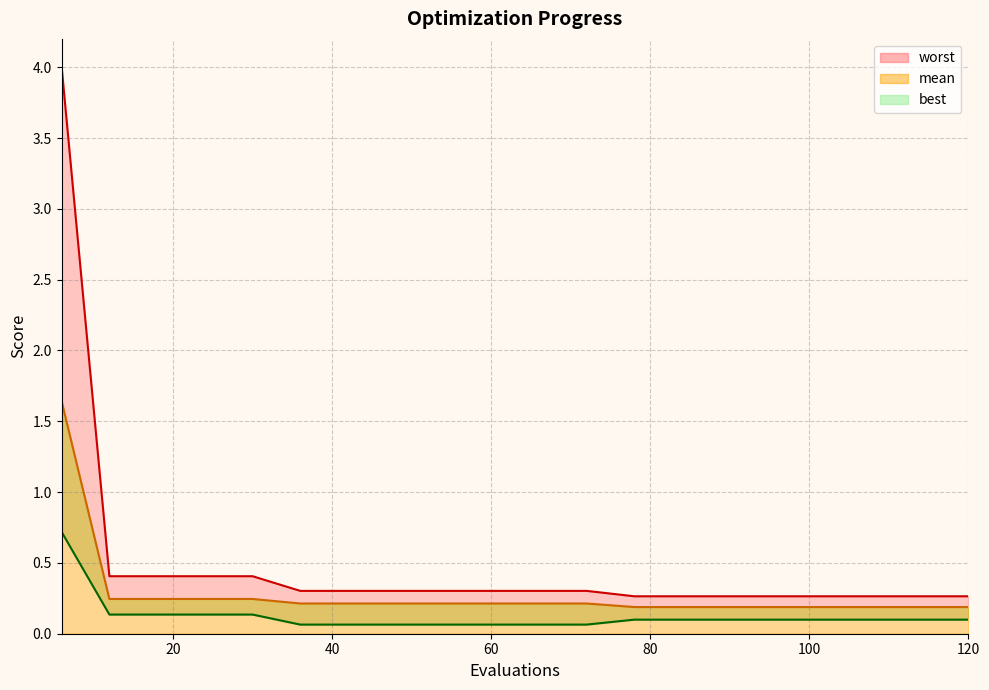

Between 18 and 84, which series saw the biggest shift?

worst